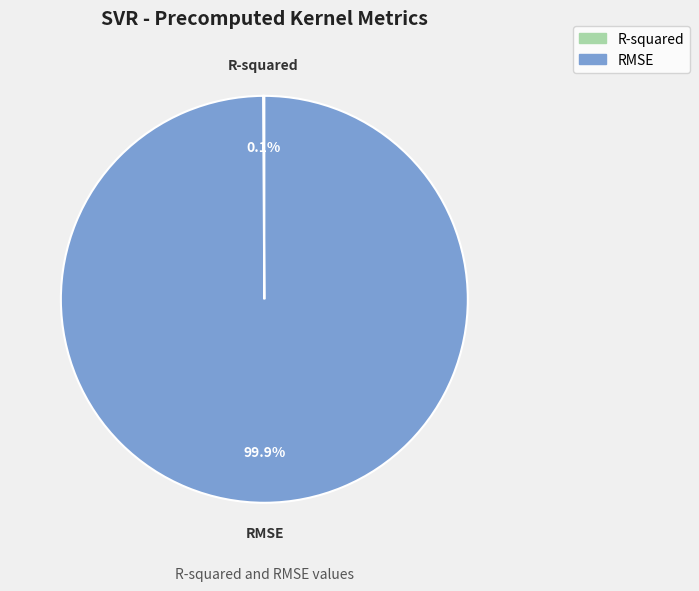

How much of the chart is everything except RMSE?

0.1%